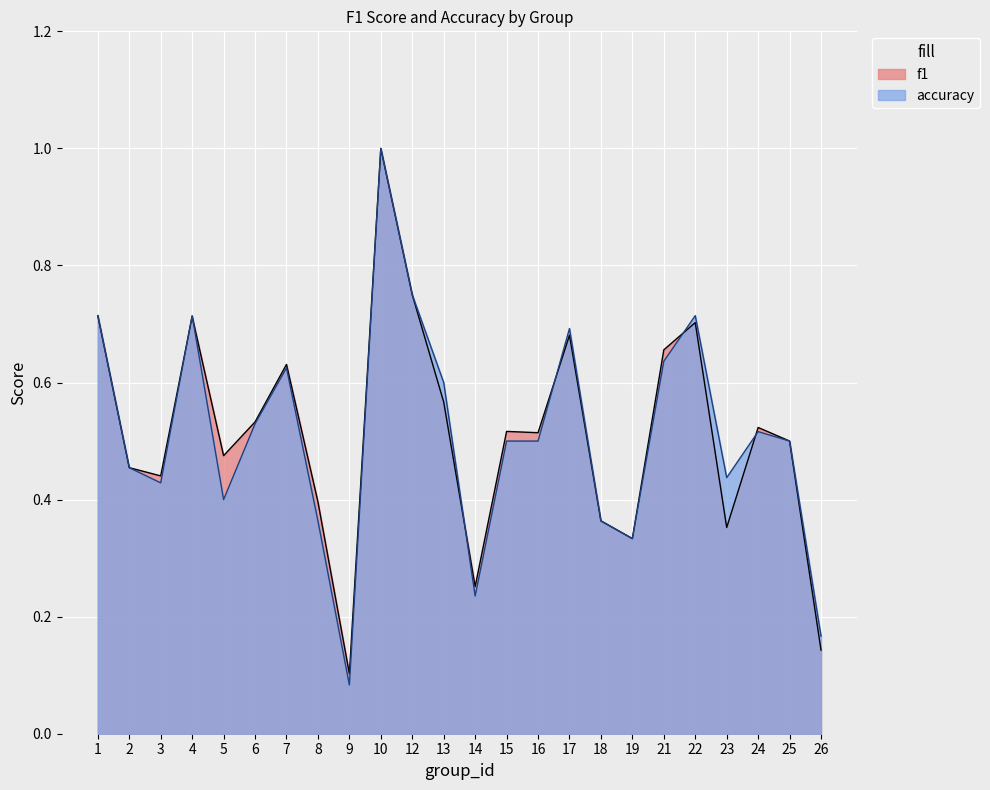

How many intersections are there between accuracy and f1?

6